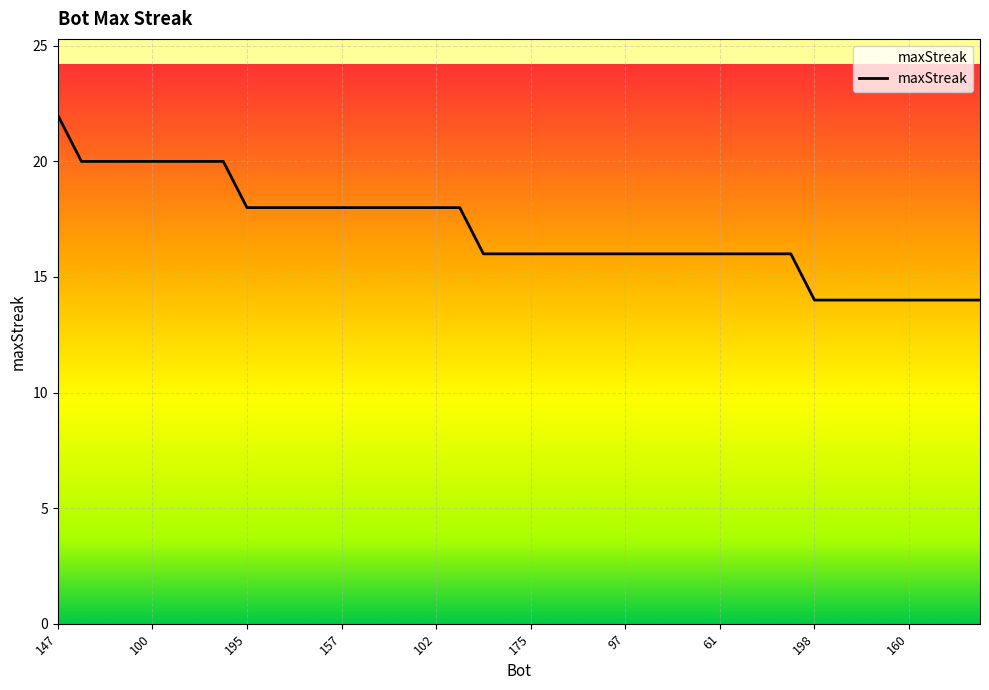

What is the smallest value displayed?

14